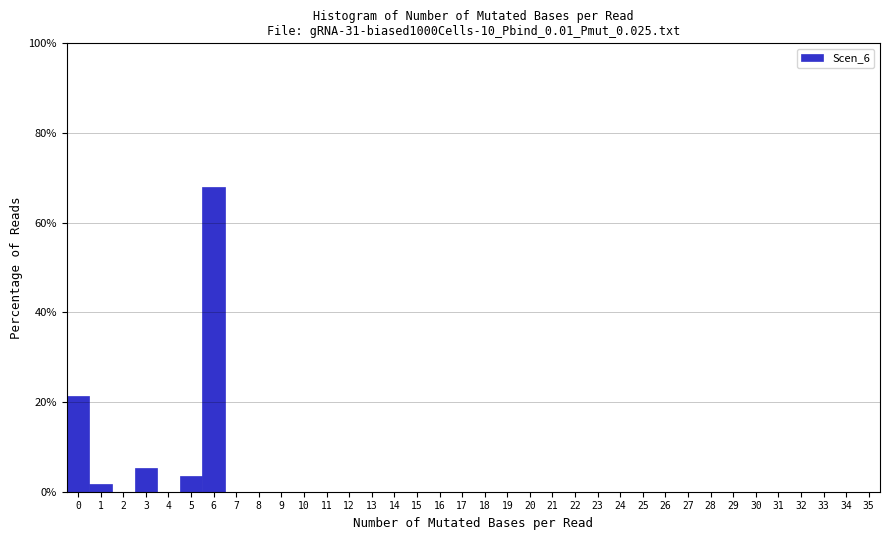

Which range on the x-axis has the tallest bar?

5.5 to 6.5